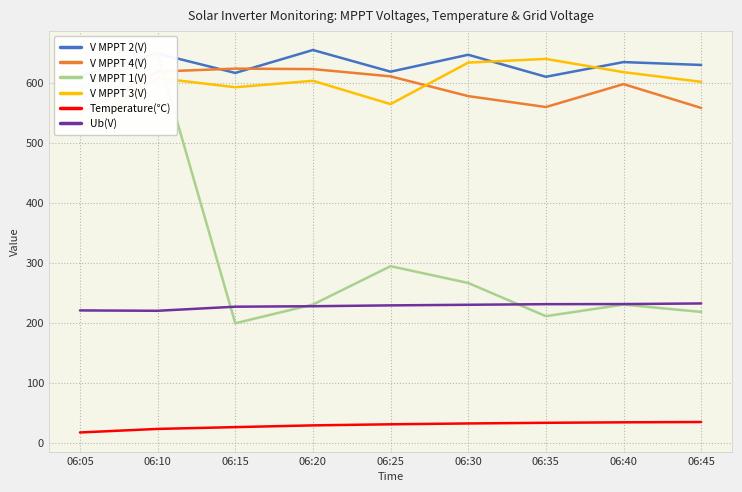

At which category does V MPPT 4(V) reach its first local peak?

06:15